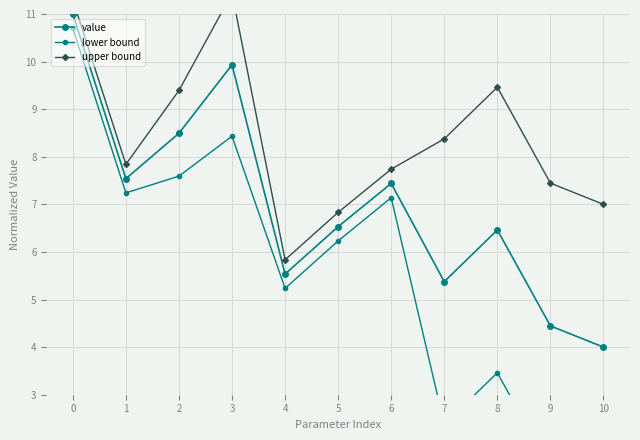

What is the maximum value for lower bound?

10.7